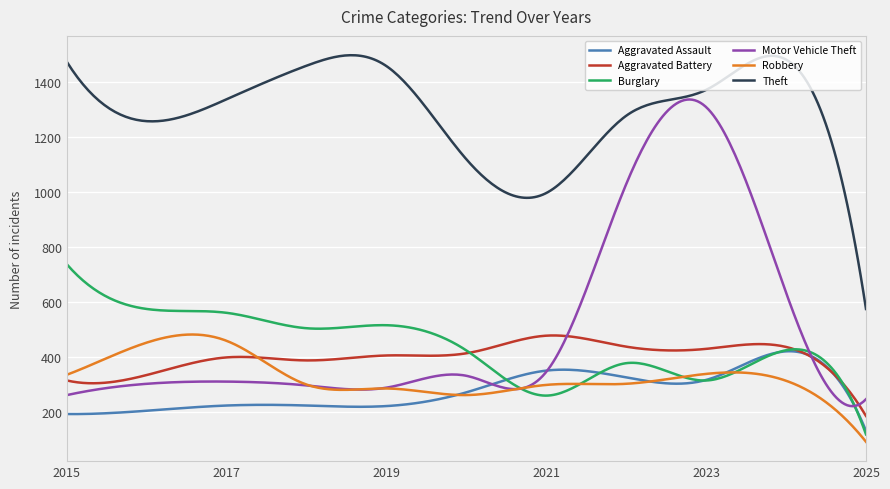

What is the maximum value shown in the chart?

1498.9